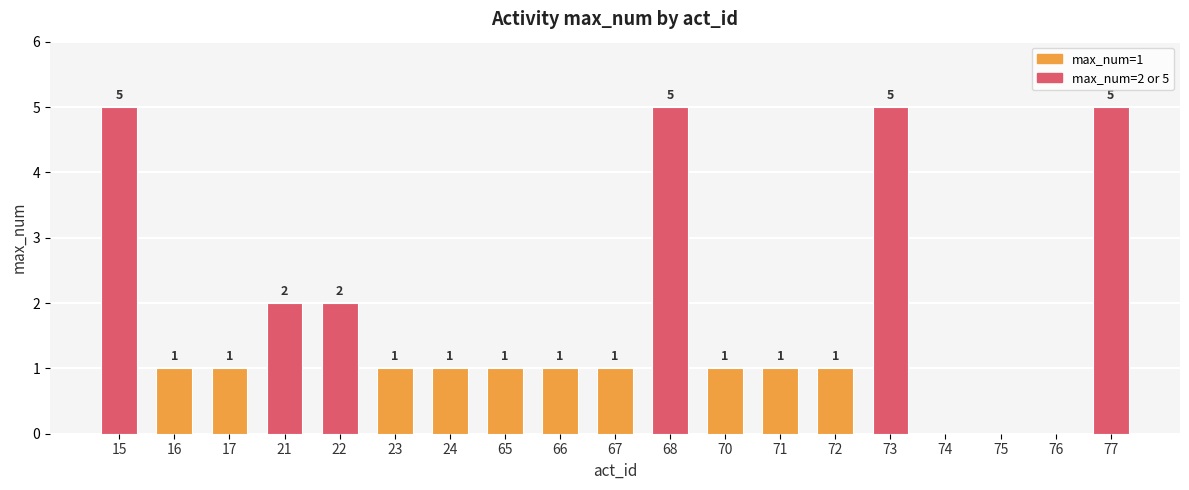

What is the sum of all values?

34